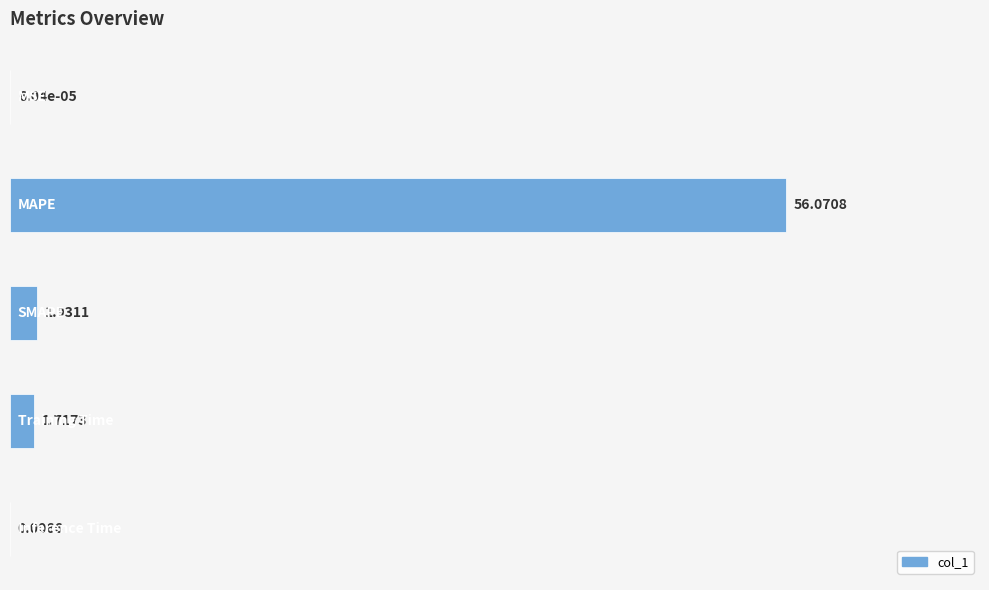

What is the sum of all values?

59.7